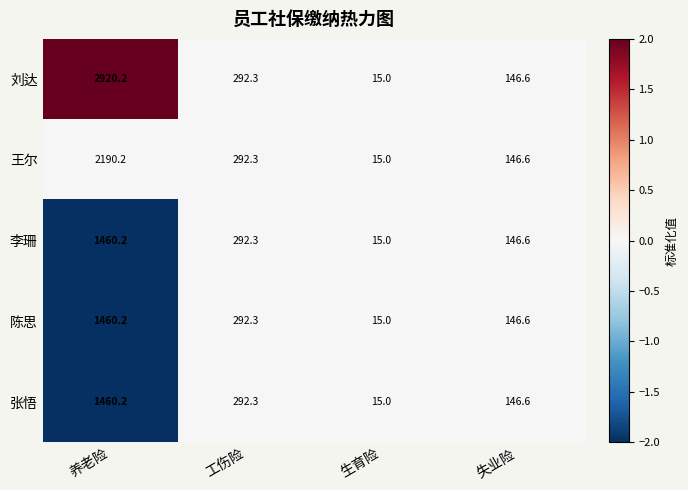

Reading right to left, what are all the values shown in this chart?

刘达: 146.6	15.0	292.3	2920.2
王尔: 146.6	15.0	292.3	2190.2
李珊: 146.6	15.0	292.3	1460.2
陈思: 146.6	15.0	292.3	1460.2
张悟: 146.6	15.0	292.3	1460.2